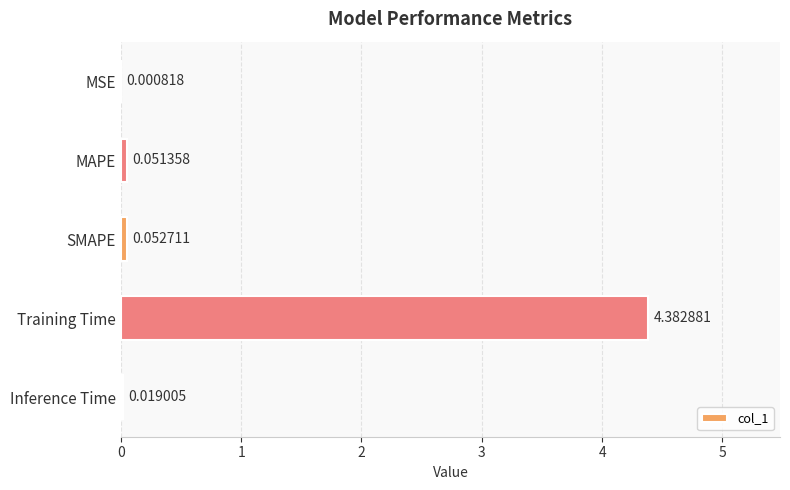

Where is the data nearest to the value 2?

SMAPE